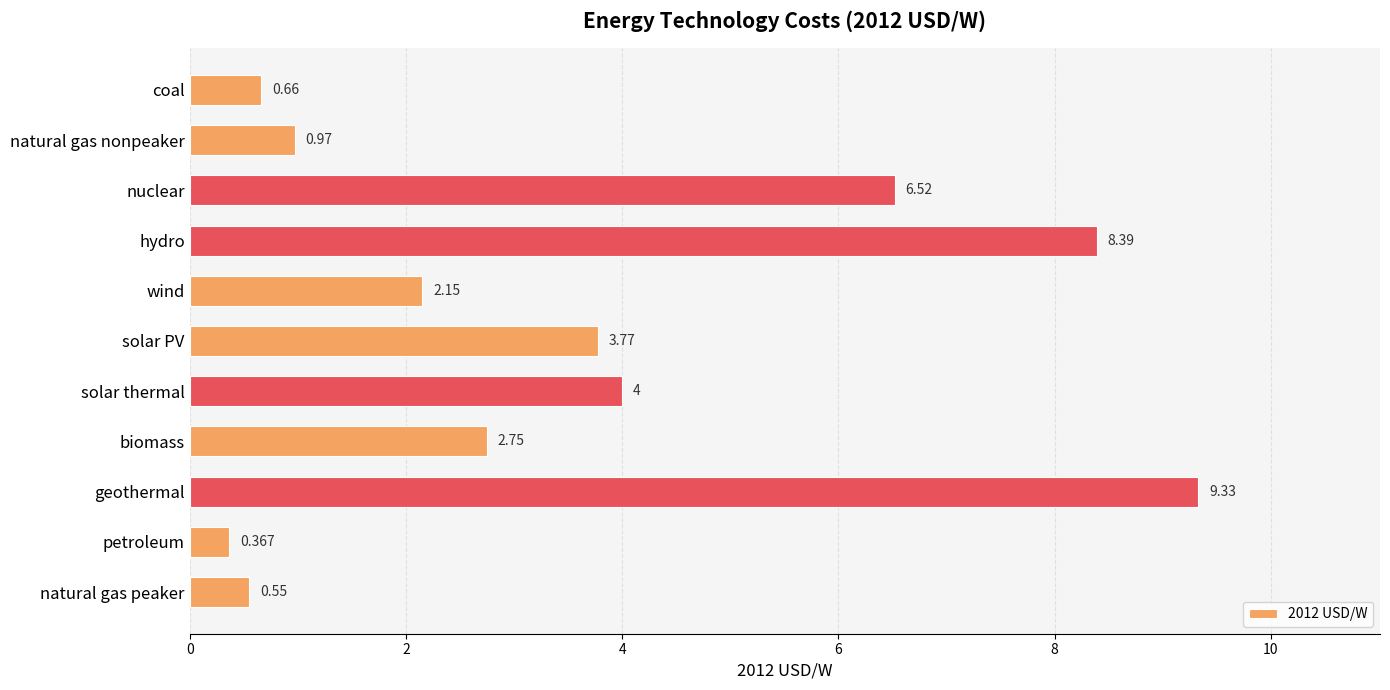

How many values exceed 2?

7